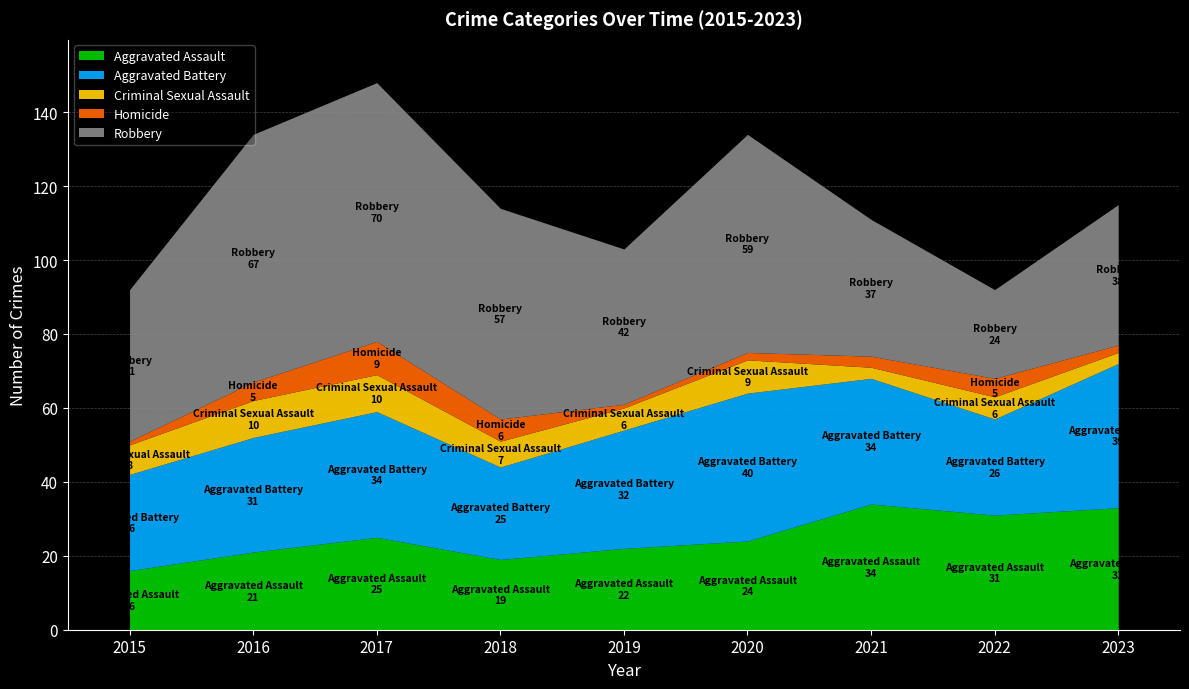

True or false: Robbery has more than 1 points higher than both neighbors.

True